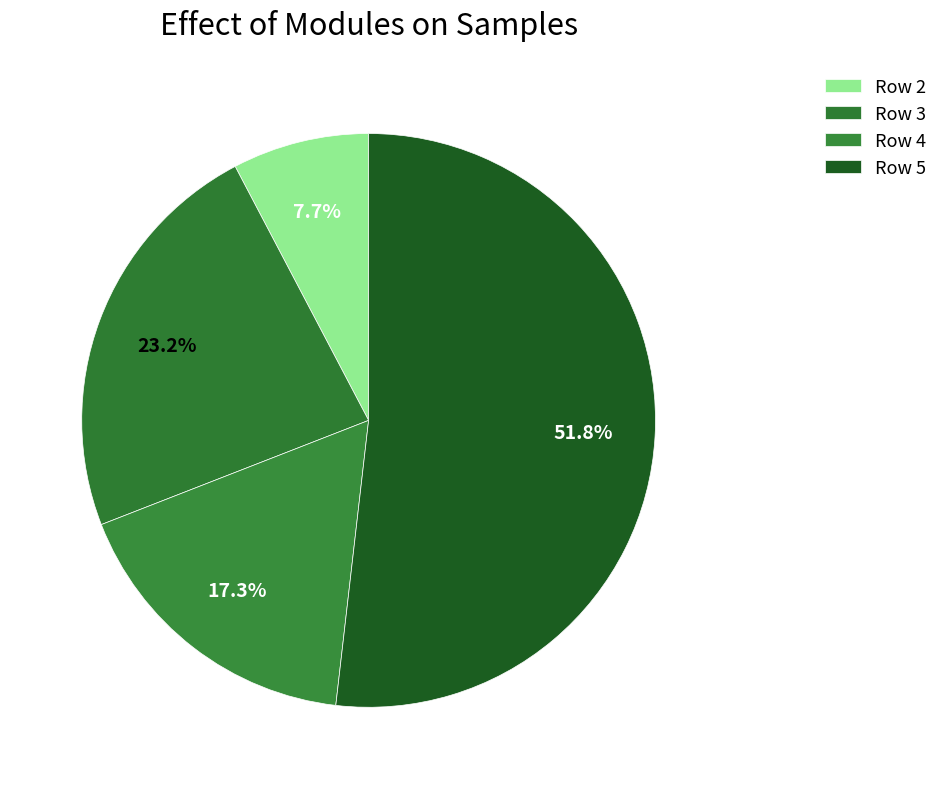

Is Row 2 the majority of the pie?

No